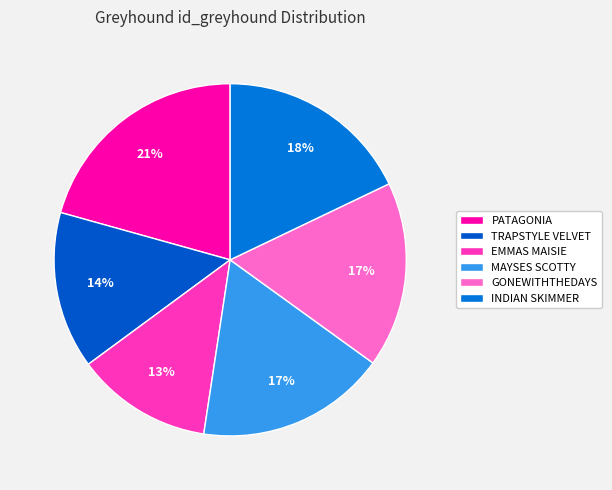

Rank the categories by value from lowest to highest.

EMMAS MAISIE, TRAPSTYLE VELVET, GONEWITHTHEDAYS, MAYSES SCOTTY, INDIAN SKIMMER, PATAGONIA